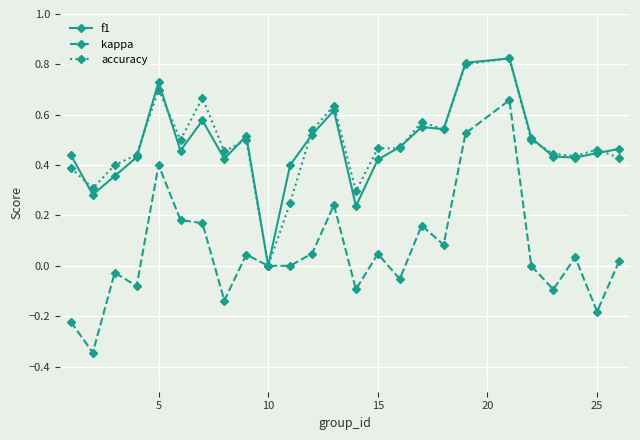

True or false: accuracy has more than 2 points higher than both neighbors.

True